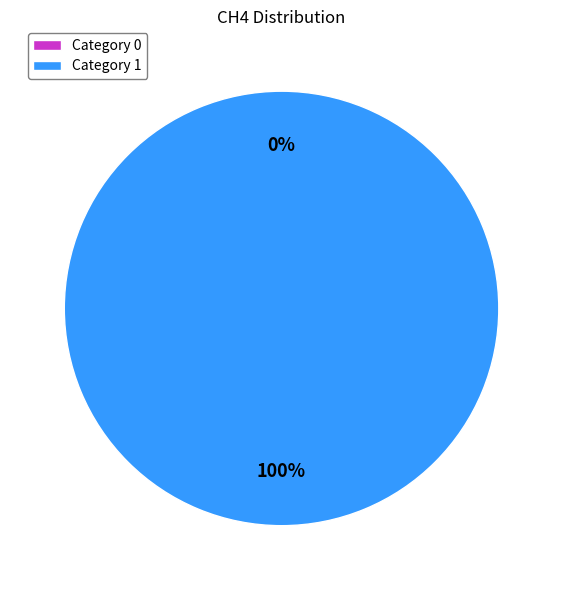

How many slices are in this pie chart?

2